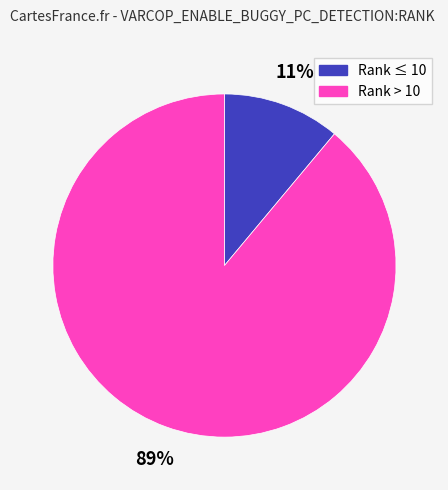

Which slice is the smallest?

Rank ≤ 10